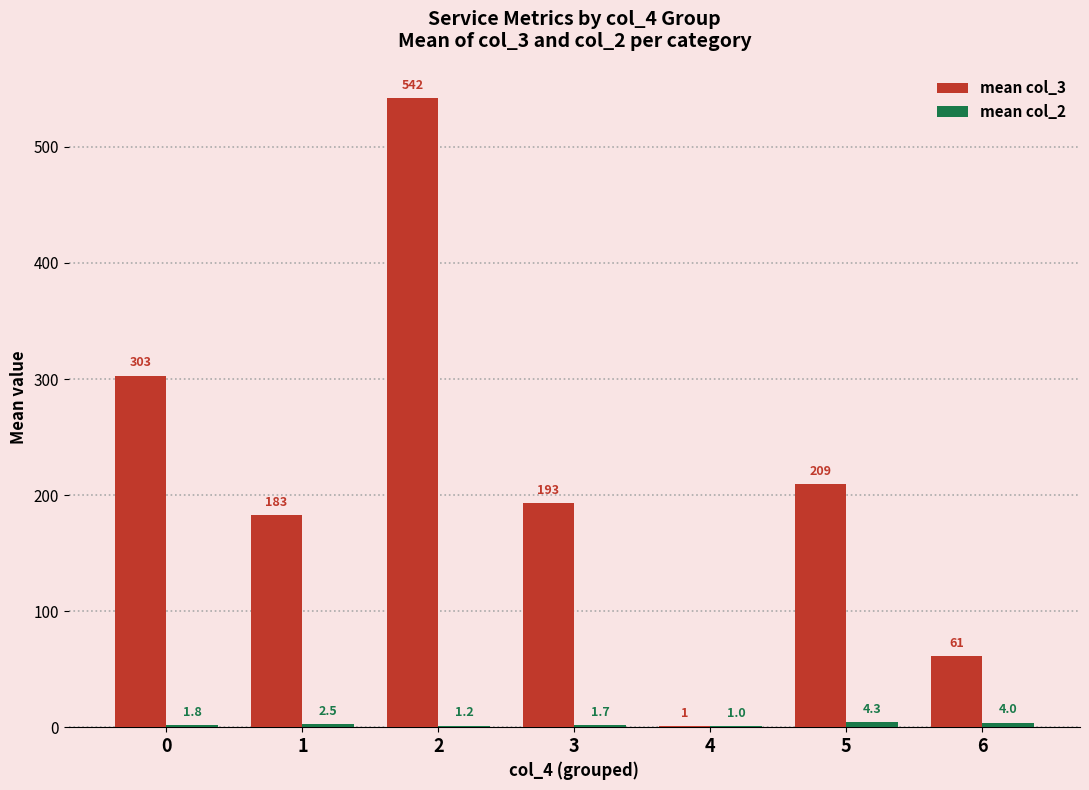

How many series are shown in this chart?

2